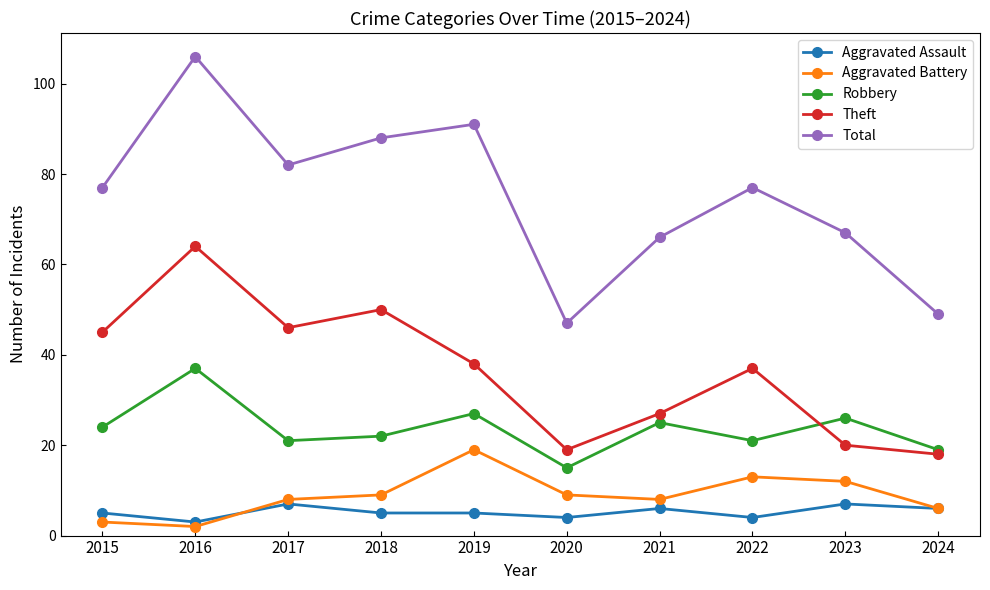

True or false: Robbery and Aggravated Assault intersect in this chart.

False